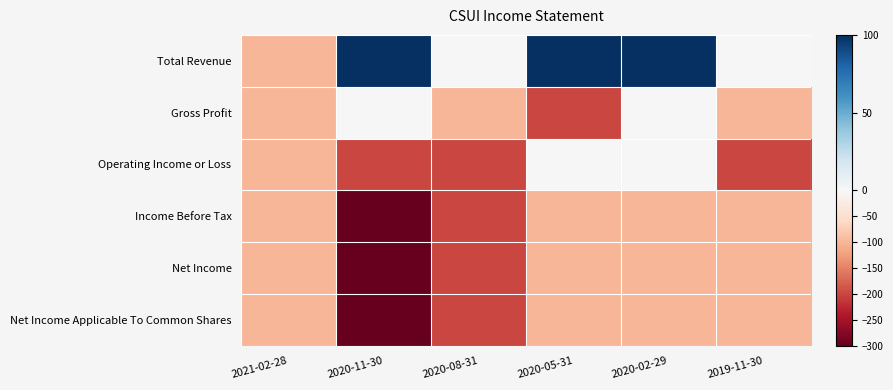

Rank the series at 2020-08-31 from lowest to highest value.

Operating Income or Loss, Income Before Tax, Net Income, Net Income Applicable To Common Shares, Gross Profit, Total Revenue